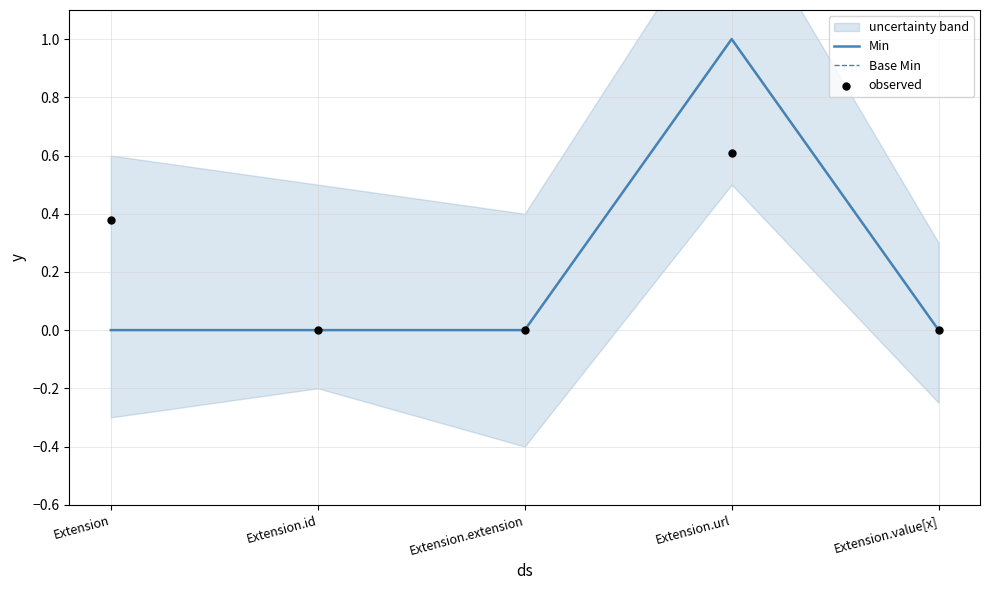

At how many categories does at least one series exceed 0?

2